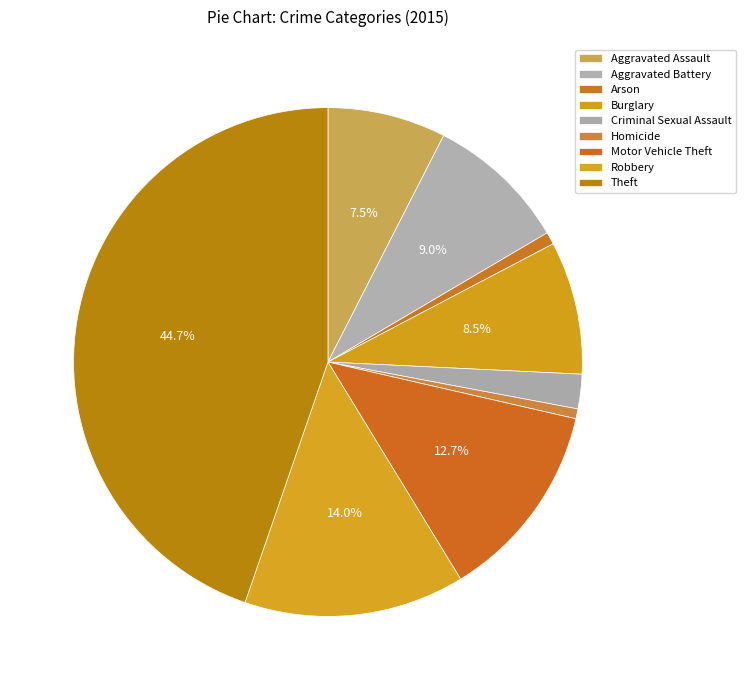

To the nearest percent, what portion does Aggravated Battery represent?

9%